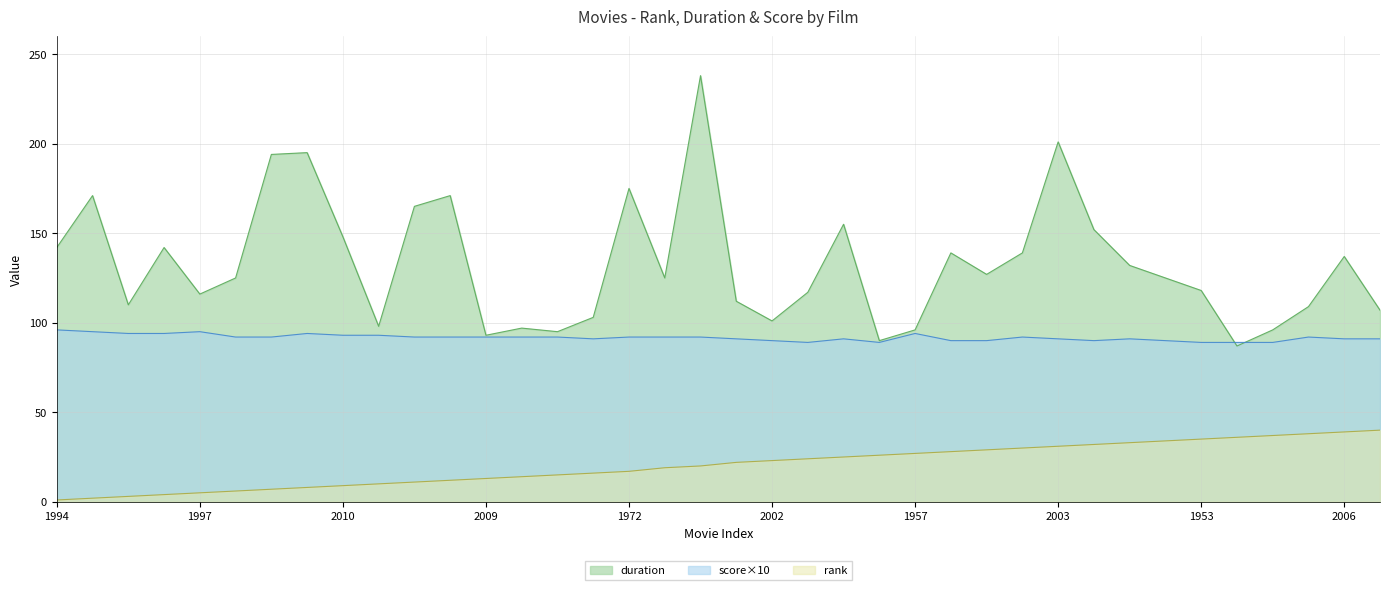

True or false: rank and duration intersect in this chart.

False